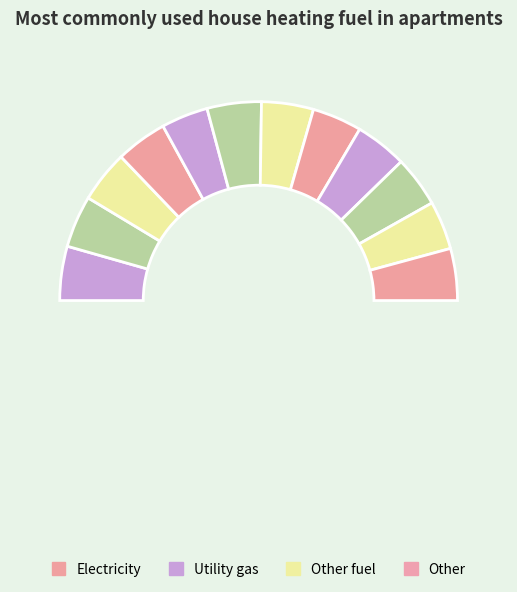

What portion of the pie excludes 37?

91.6%